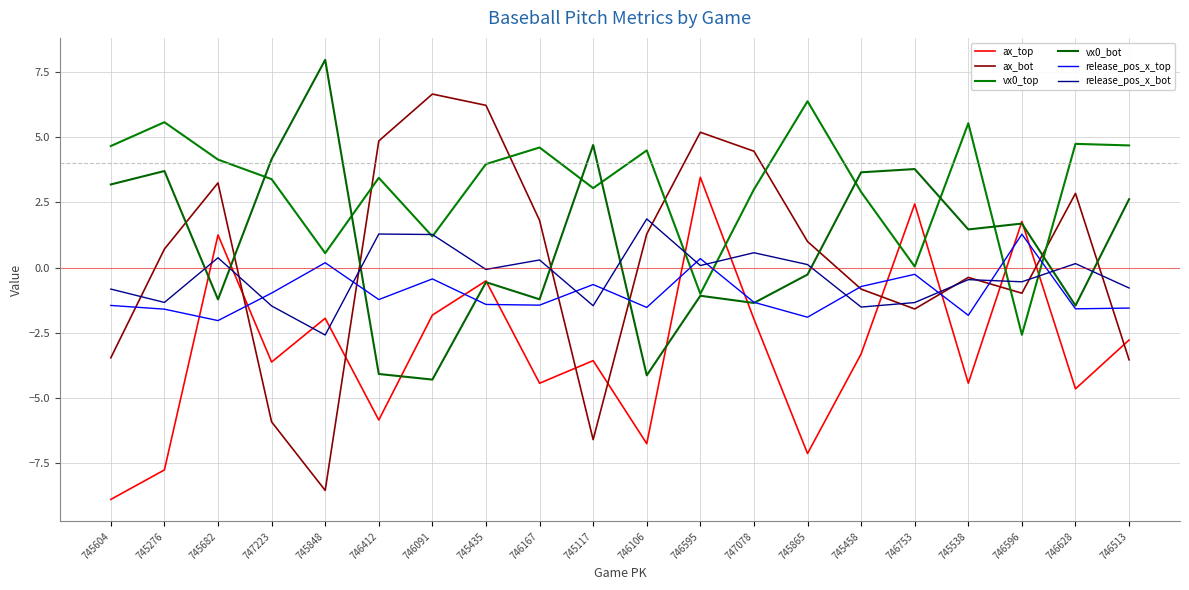

Where does the release_pos_x_top series first go above -1?

747223